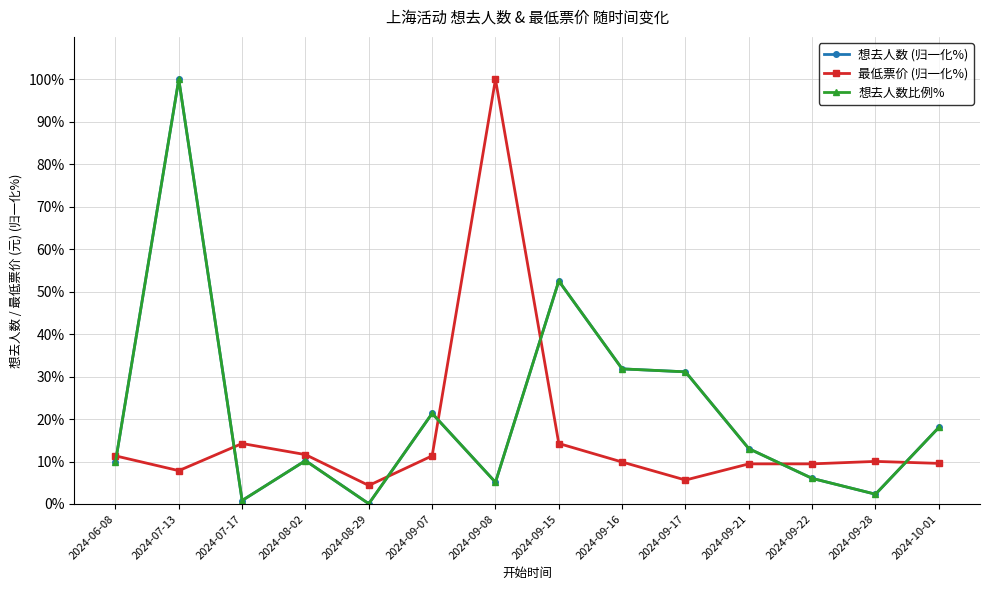

List the labels in order of 想去人数比例% value, smallest first.

2024-08-29, 2024-07-17, 2024-09-28, 2024-09-08, 2024-09-22, 2024-06-08, 2024-08-02, 2024-09-21, 2024-10-01, 2024-09-07, 2024-09-17, 2024-09-16, 2024-09-15, 2024-07-13